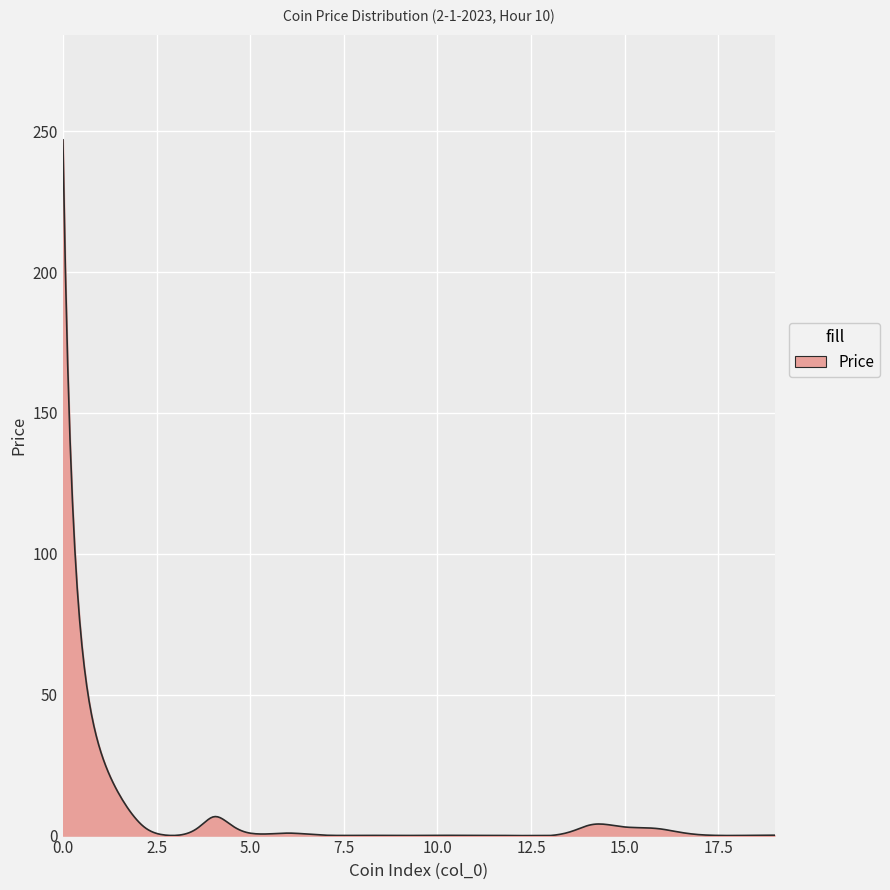

Does the chart have visible grid lines?

Yes